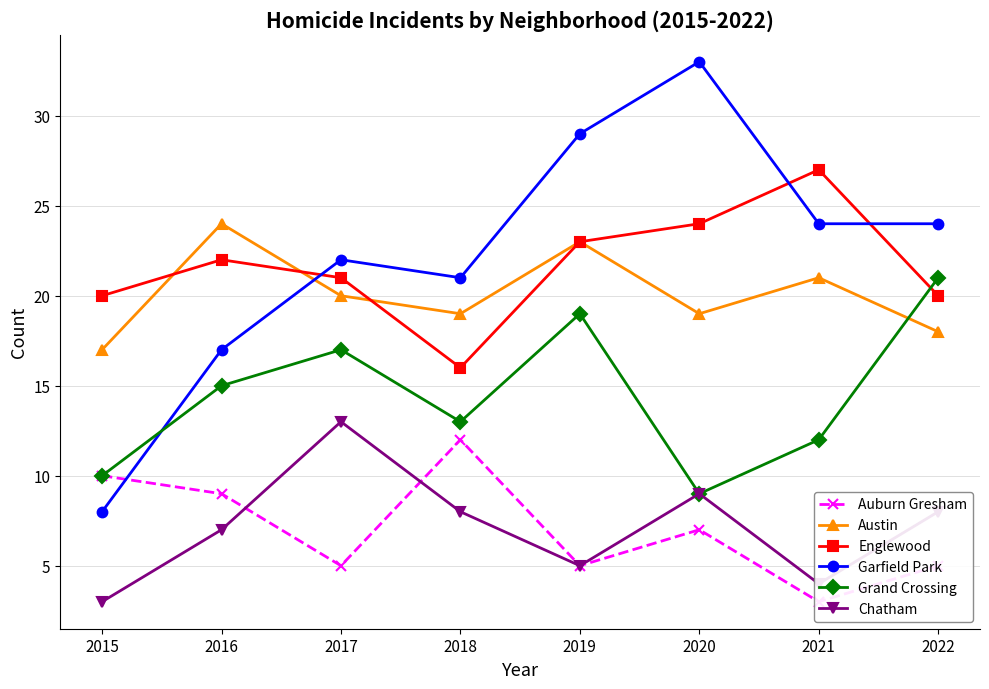

How many lines are shown in the chart?

6